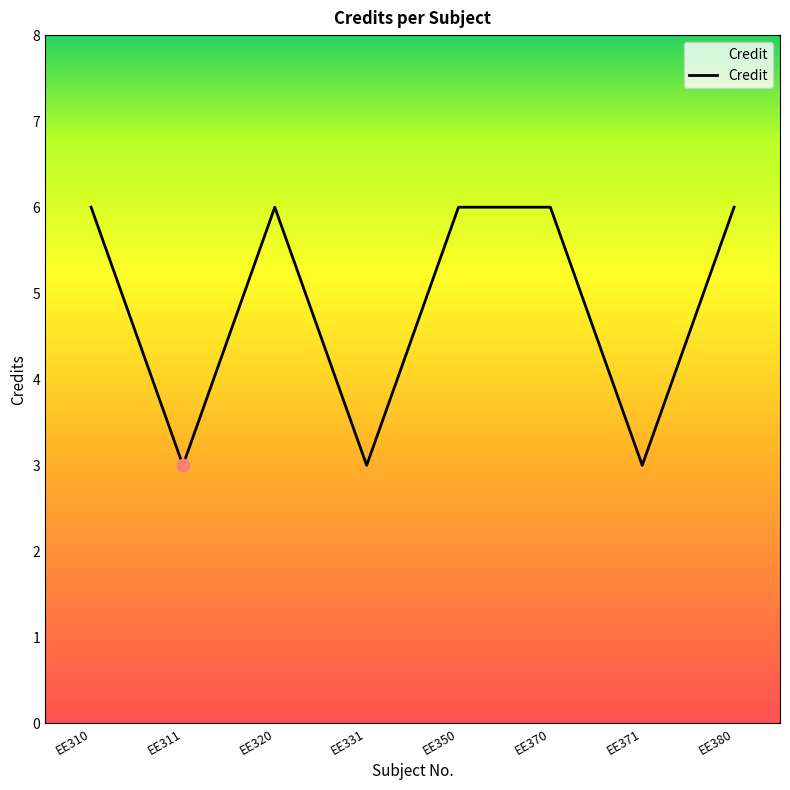

Approximately how many times larger is the value at EE350 compared to EE380?

1.0